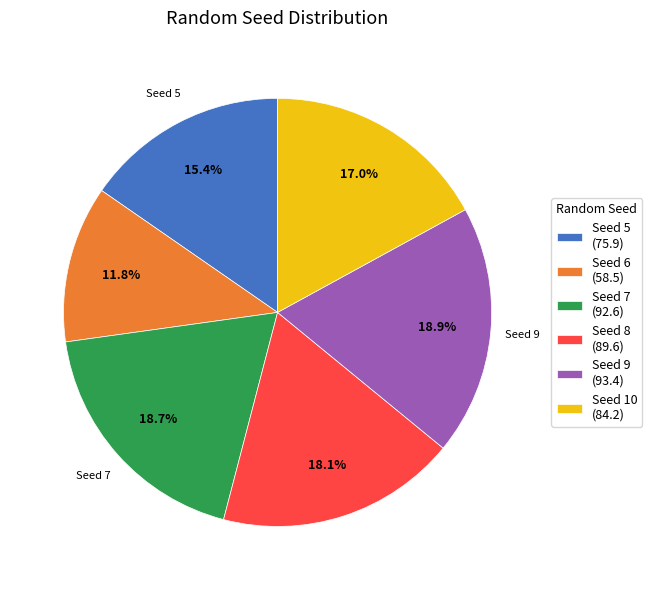

What portion of the pie excludes Seed 5 (75.9)?

84.6%